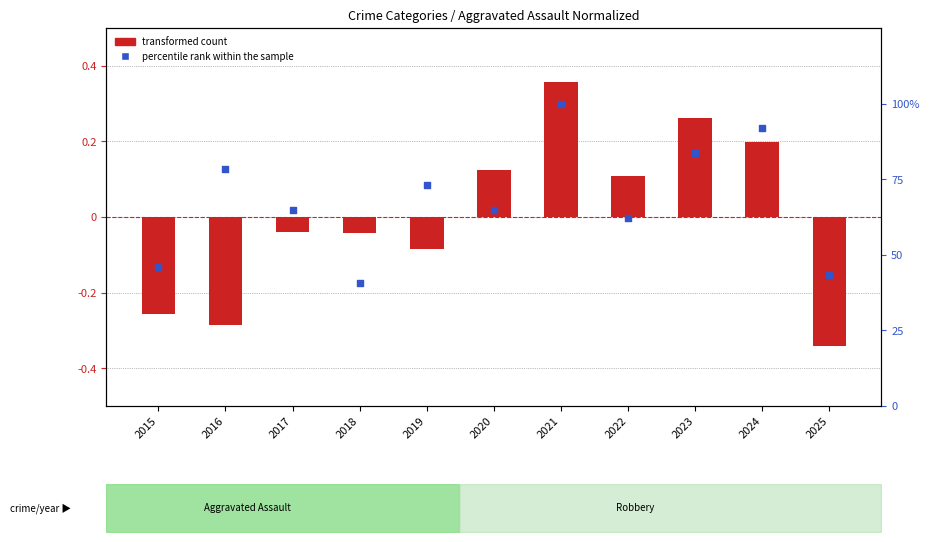

Which series contains the highest Y value?

percentile rank within the sample